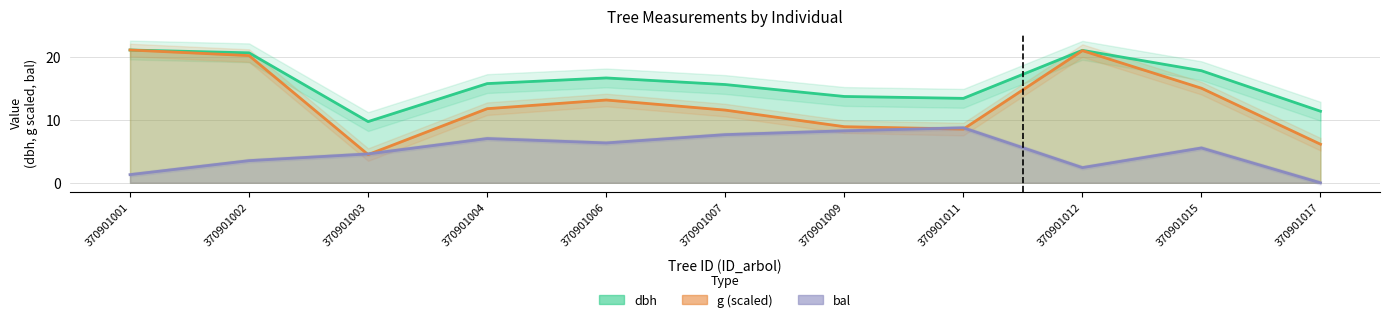

Reading left to right, transcribe all the data shown in this chart.

dbh: 370901001=21.1	370901002=20.7	370901003=9.8	370901004=15.8	370901006=16.7	370901007=15.7	370901009=13.8	370901011=13.4	370901012=21.1	370901015=17.9	370901017=11.4
g: 370901001=21.1	370901002=20.3	370901003=4.5	370901004=11.8	370901006=13.2	370901007=11.6	370901009=8.9	370901011=8.6	370901012=21.1	370901015=15.1	370901017=6.1
bal: 370901001=1.3	370901002=3.5	370901003=4.6	370901004=7.0	370901006=6.3	370901007=7.7	370901009=8.3	370901011=8.8	370901012=2.4	370901015=5.5	370901017=0.0